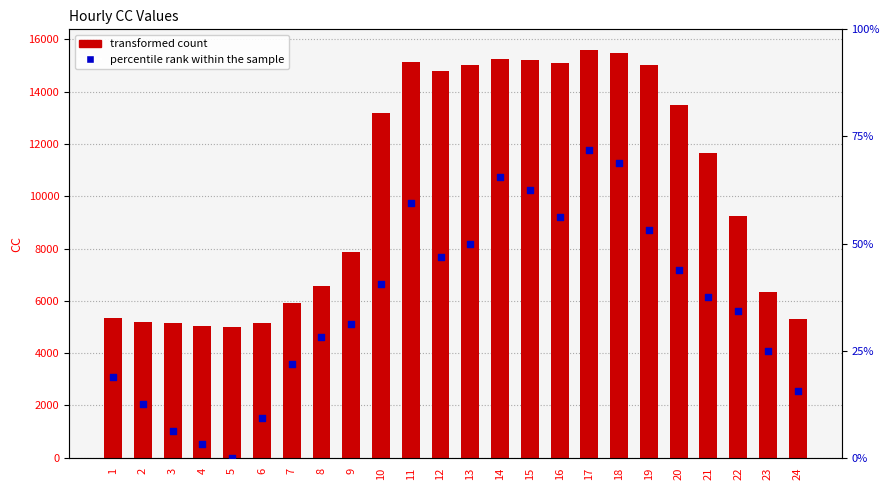

Which series has the largest Y range (max minus min)?

transformed count